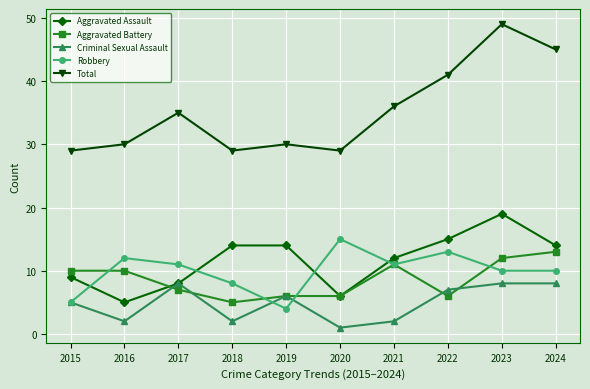

What is the spread (max minus min) of values at 2021?

34